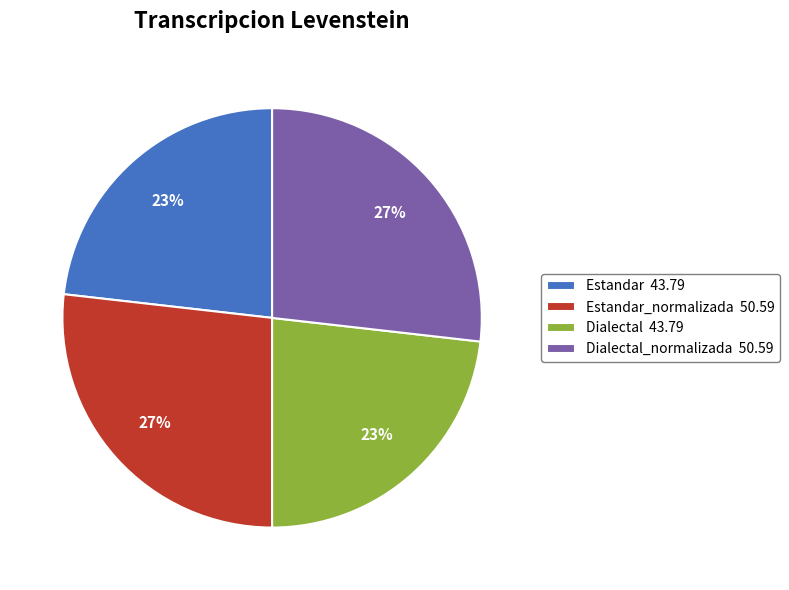

Is Estandar 43.79 the majority of the pie?

No